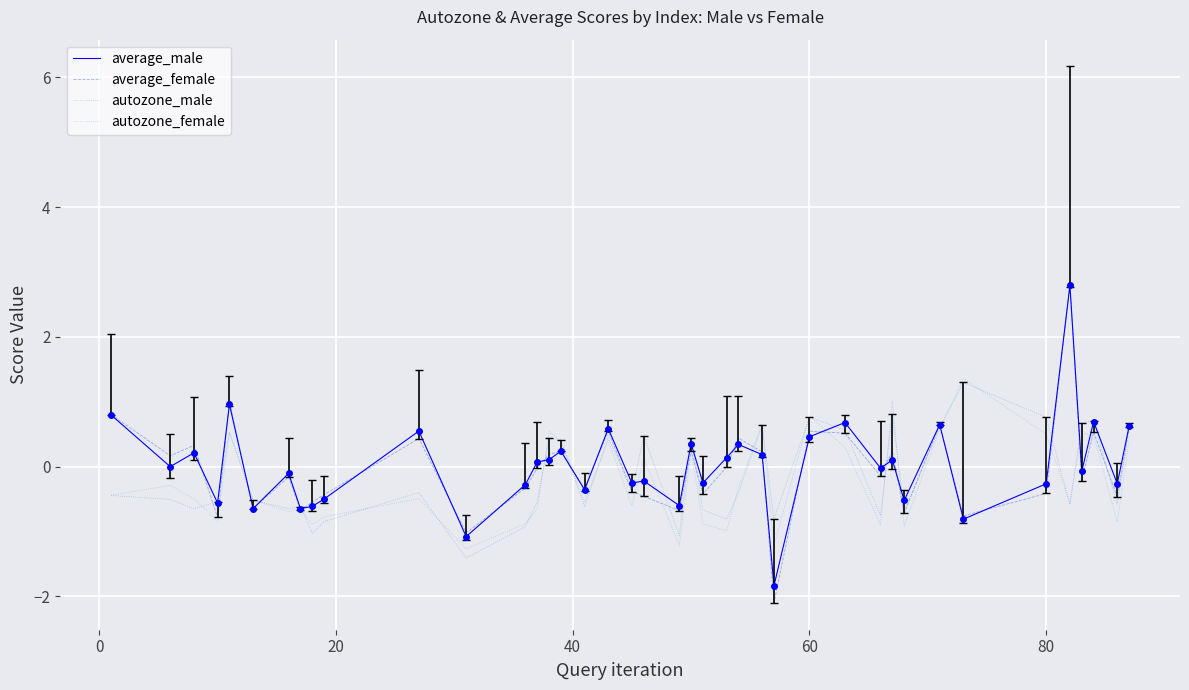

How many categories are shown in the chart?

40